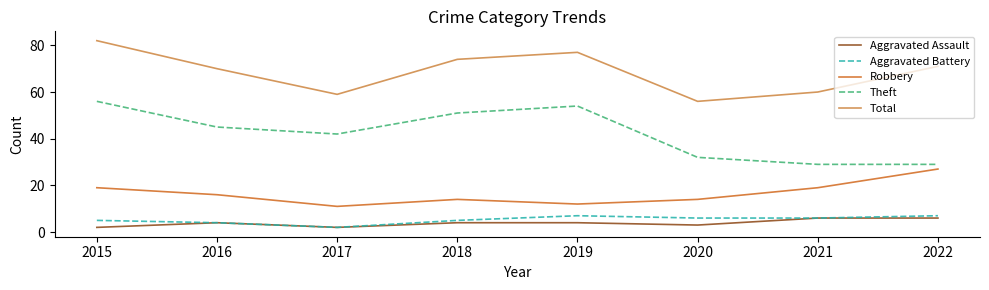

List the labels in order of Total value, smallest first.

2020, 2017, 2021, 2016, 2022, 2018, 2019, 2015